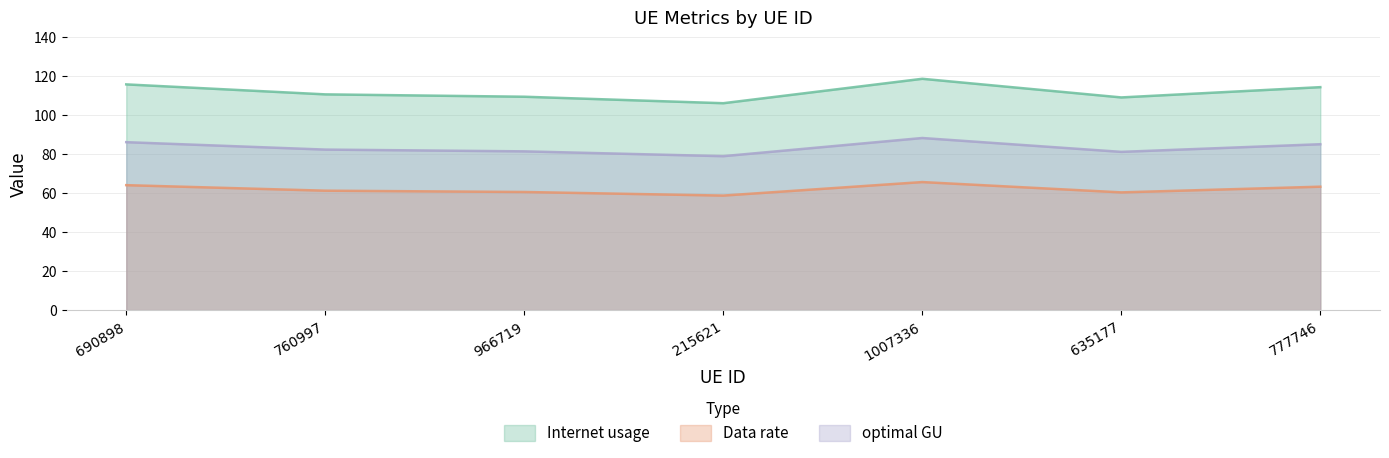

Which series changed the most between 760997 and 215621?

Internet usage